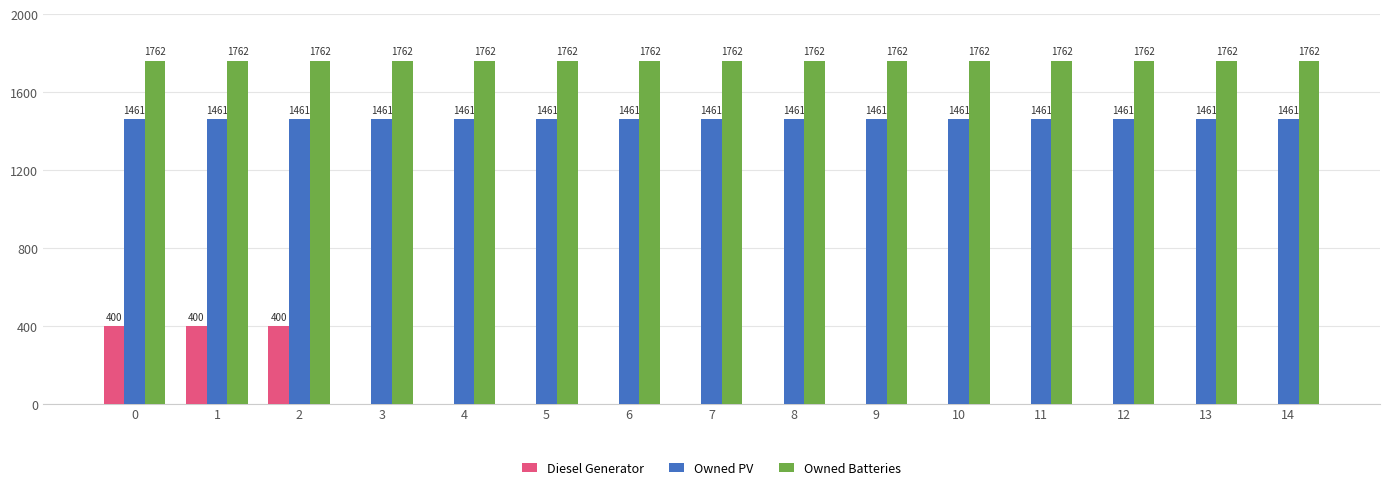

Between 1 and 7, which series saw the biggest shift?

Diesel Generator